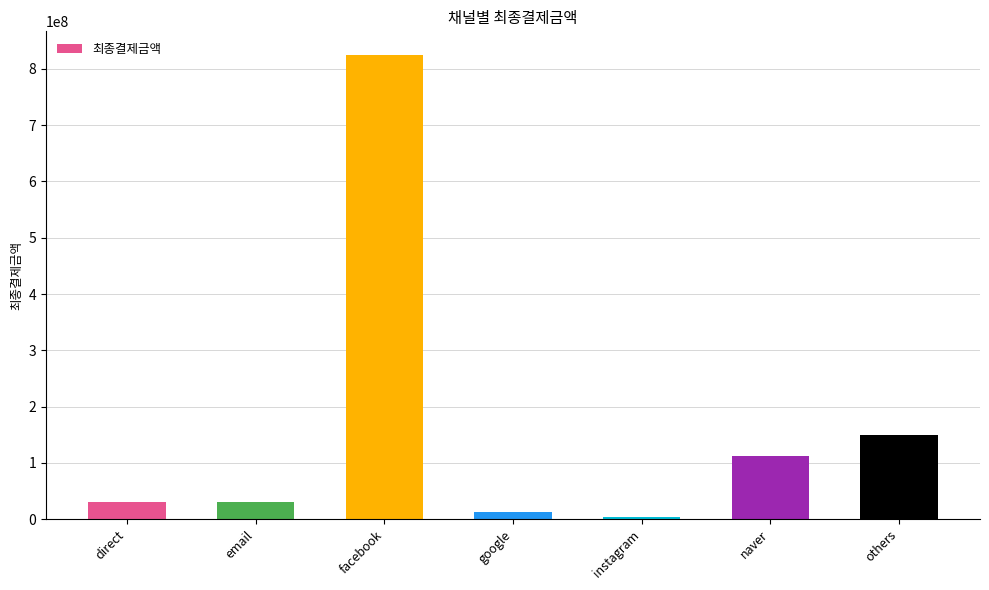

The chart shows a value of 3562620 at instagram. True or false?

True